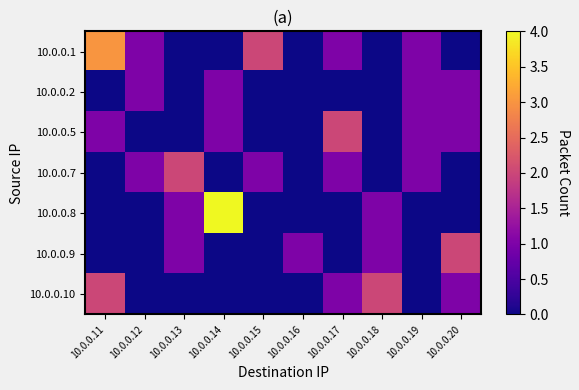

Reading right to left, list all the values displayed in this chart.

10.0.0.1: 10.0.0.20=0	10.0.0.19=1	10.0.0.18=0	10.0.0.17=1	10.0.0.16=0	10.0.0.15=2	10.0.0.14=0	10.0.0.13=0	10.0.0.12=1	10.0.0.11=3
10.0.0.2: 10.0.0.20=1	10.0.0.19=1	10.0.0.18=0	10.0.0.17=0	10.0.0.16=0	10.0.0.15=0	10.0.0.14=1	10.0.0.13=0	10.0.0.12=1	10.0.0.11=0
10.0.0.5: 10.0.0.20=1	10.0.0.19=1	10.0.0.18=0	10.0.0.17=2	10.0.0.16=0	10.0.0.15=0	10.0.0.14=1	10.0.0.13=0	10.0.0.12=0	10.0.0.11=1
10.0.0.7: 10.0.0.20=0	10.0.0.19=1	10.0.0.18=0	10.0.0.17=1	10.0.0.16=0	10.0.0.15=1	10.0.0.14=0	10.0.0.13=2	10.0.0.12=1	10.0.0.11=0
10.0.0.8: 10.0.0.20=0	10.0.0.19=0	10.0.0.18=1	10.0.0.17=0	10.0.0.16=0	10.0.0.15=0	10.0.0.14=4	10.0.0.13=1	10.0.0.12=0	10.0.0.11=0
10.0.0.9: 10.0.0.20=2	10.0.0.19=0	10.0.0.18=1	10.0.0.17=0	10.0.0.16=1	10.0.0.15=0	10.0.0.14=0	10.0.0.13=1	10.0.0.12=0	10.0.0.11=0
10.0.0.10: 10.0.0.20=1	10.0.0.19=0	10.0.0.18=2	10.0.0.17=1	10.0.0.16=0	10.0.0.15=0	10.0.0.14=0	10.0.0.13=0	10.0.0.12=0	10.0.0.11=2